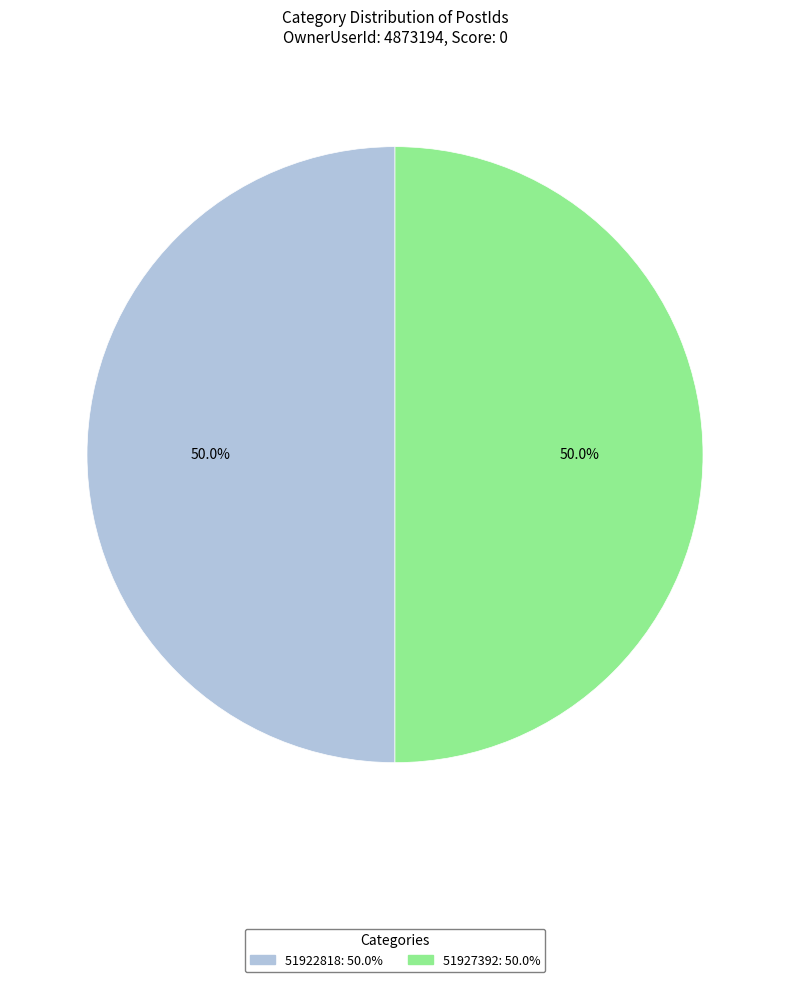

Combined, what portion of the pie is 51927392 and 51922818?

100.0%